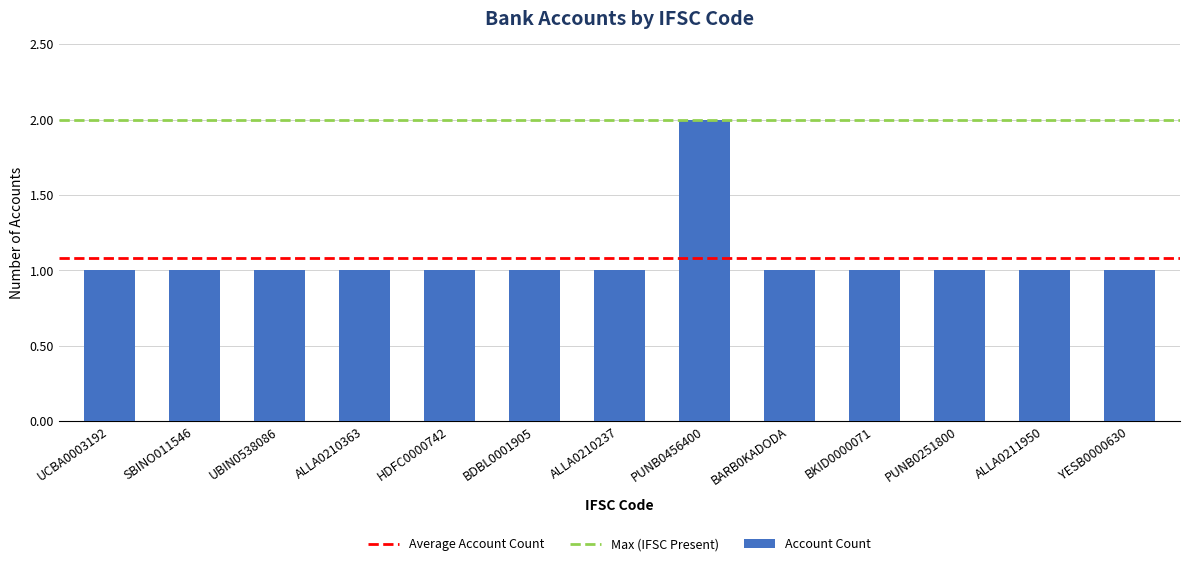

Reading right to left, extract all data points from this chart.

1	1	1	1	1	2	1	1	1	1	1	1	1